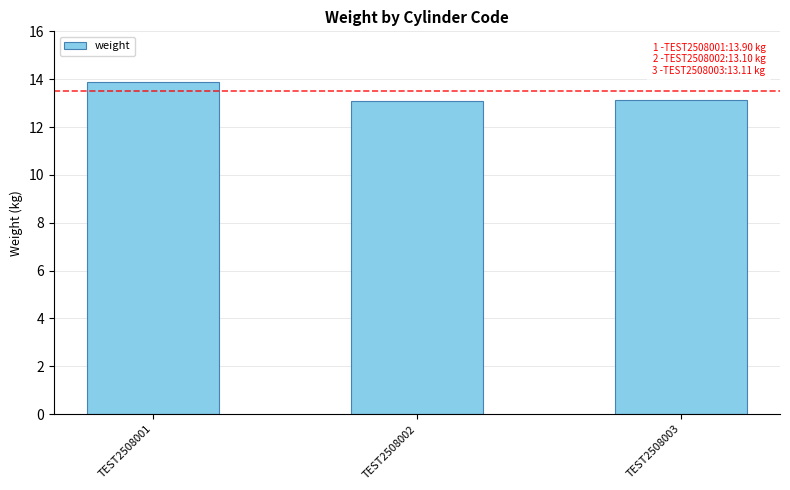

What is the ratio of the value at TEST2508002 to the value at TEST2508001?

0.9